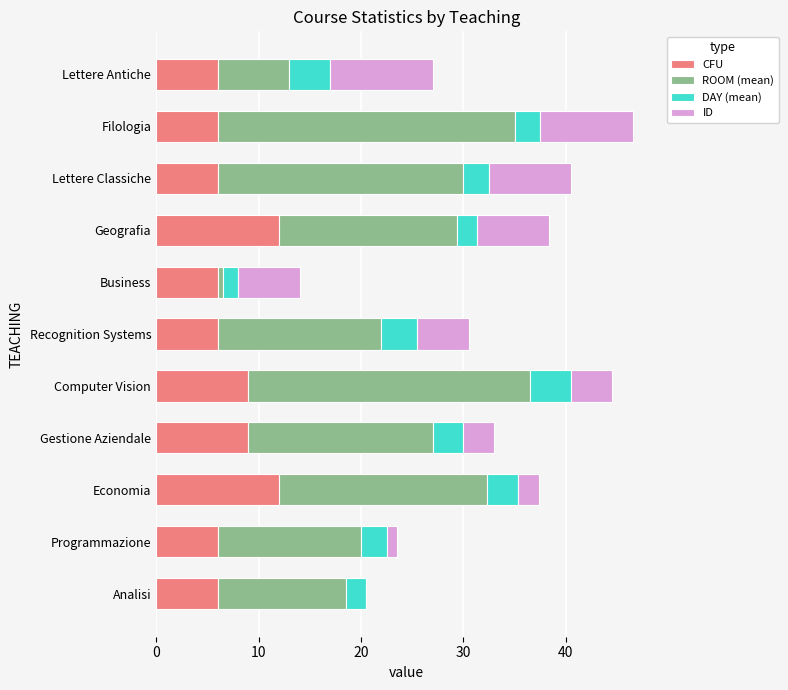

What is the total value across all series at Computer Vision?

44.5